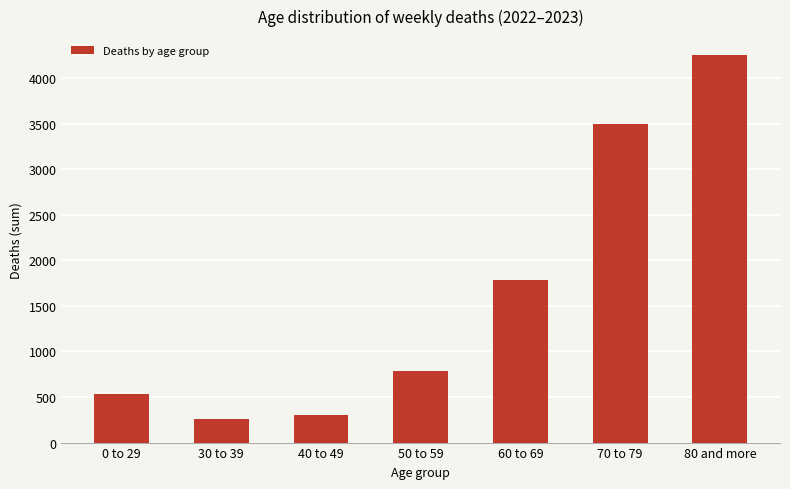

List the labels in order of value, smallest first.

30 to 39, 40 to 49, 0 to 29, 50 to 59, 60 to 69, 70 to 79, 80 and more